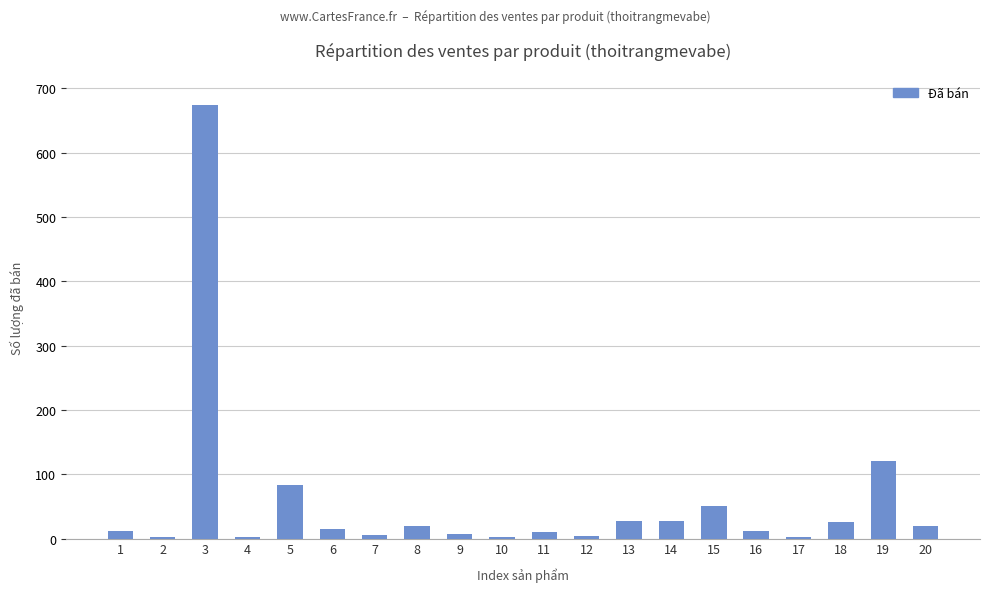

At which category does the chart reach its peak across all series?

3